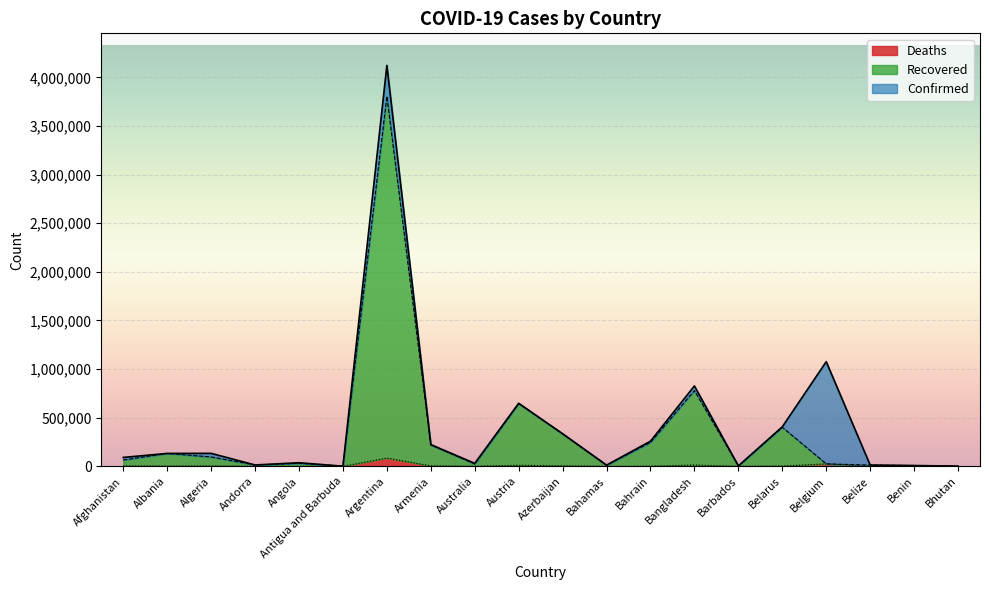

List the series in order of their peak value, highest first.

Confirmed, Recovered, Deaths